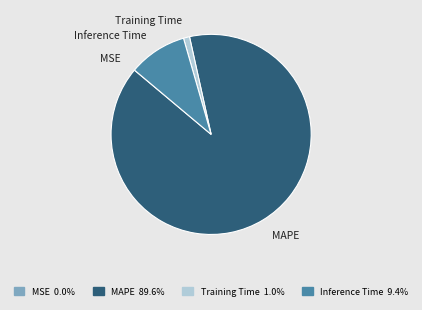

Which category has the biggest portion of the pie?

MAPE